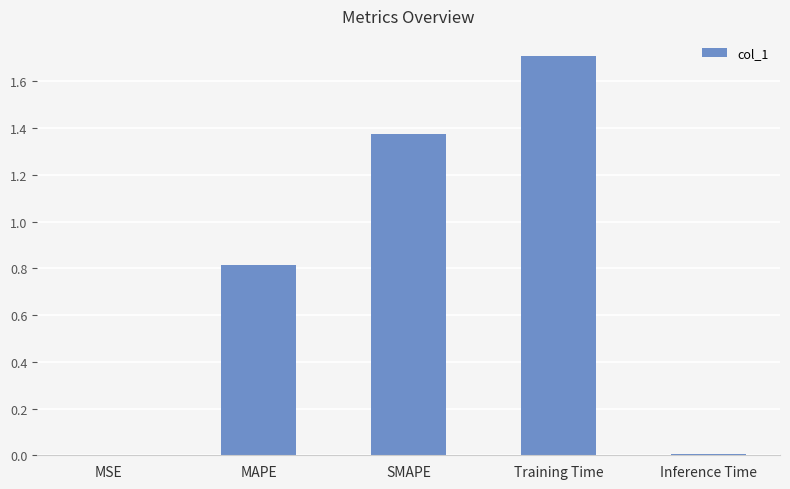

The chart shows a value of 0.8 at MAPE. True or false?

True